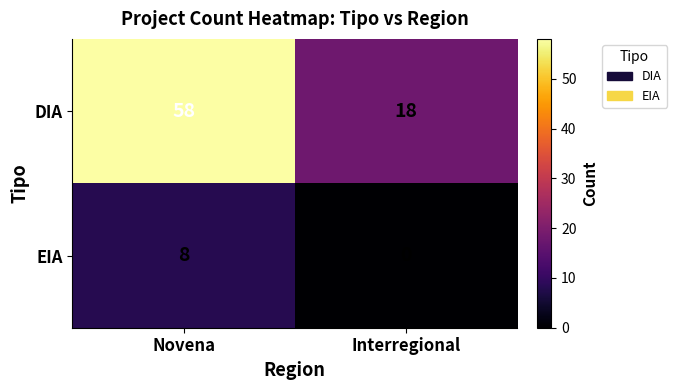

What is the spread (max minus min) of values at Novena?

50